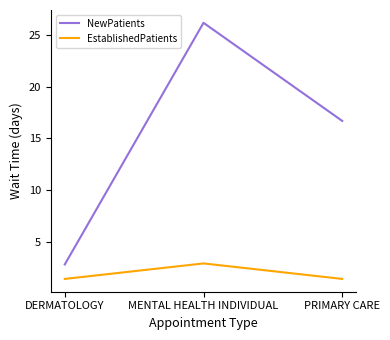

Which series has the widest spread of values?

NewPatients